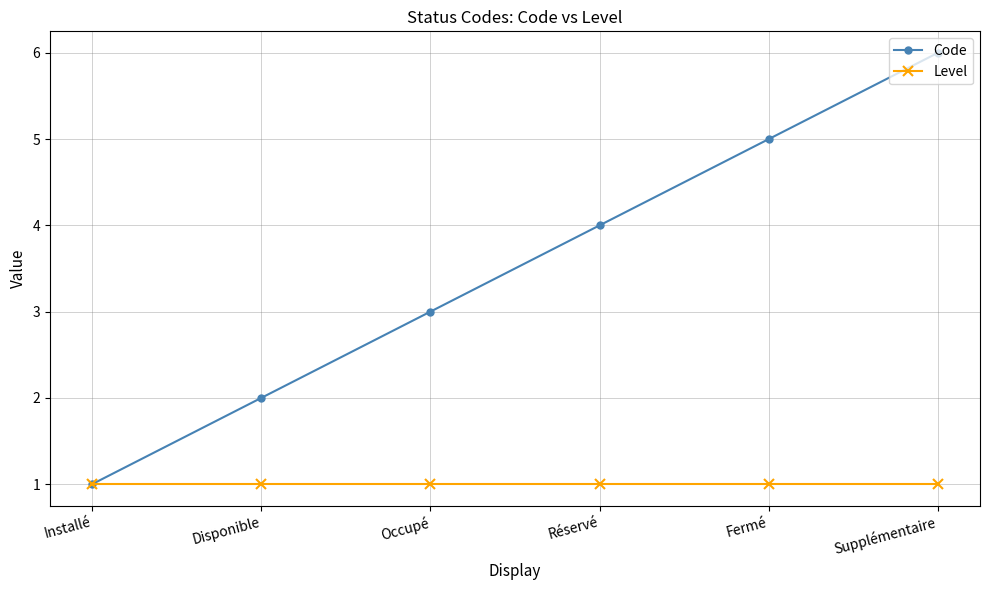

What is the value of the Level point at the 1st from the left?

1